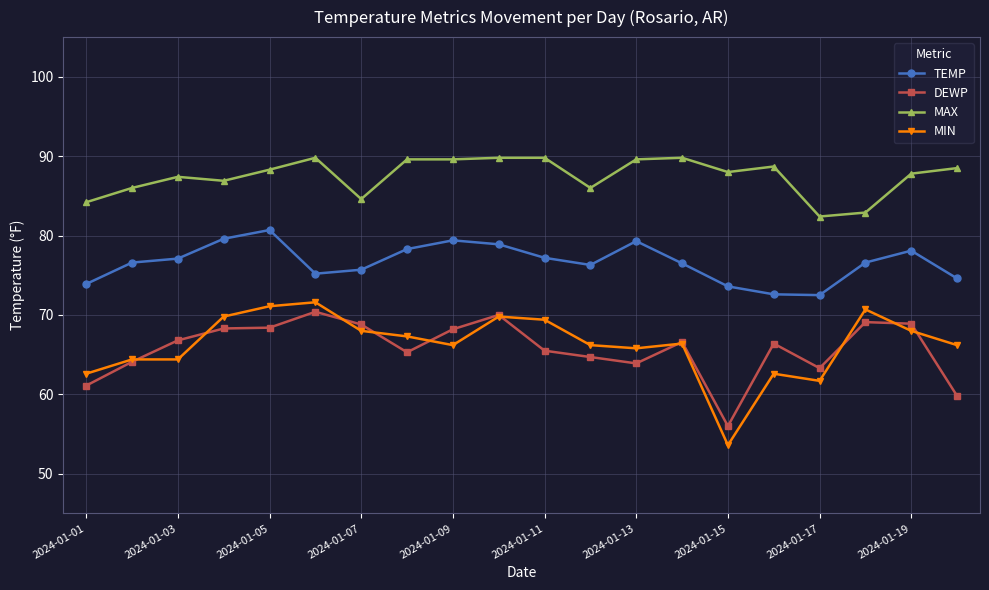

Count the number of data series in this chart.

4